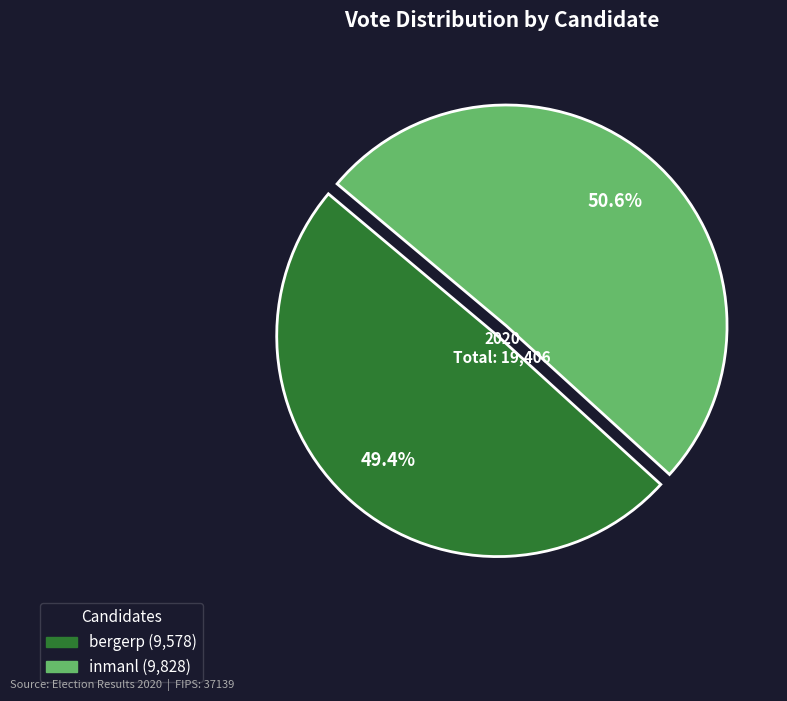

How many slices are in this pie chart?

2